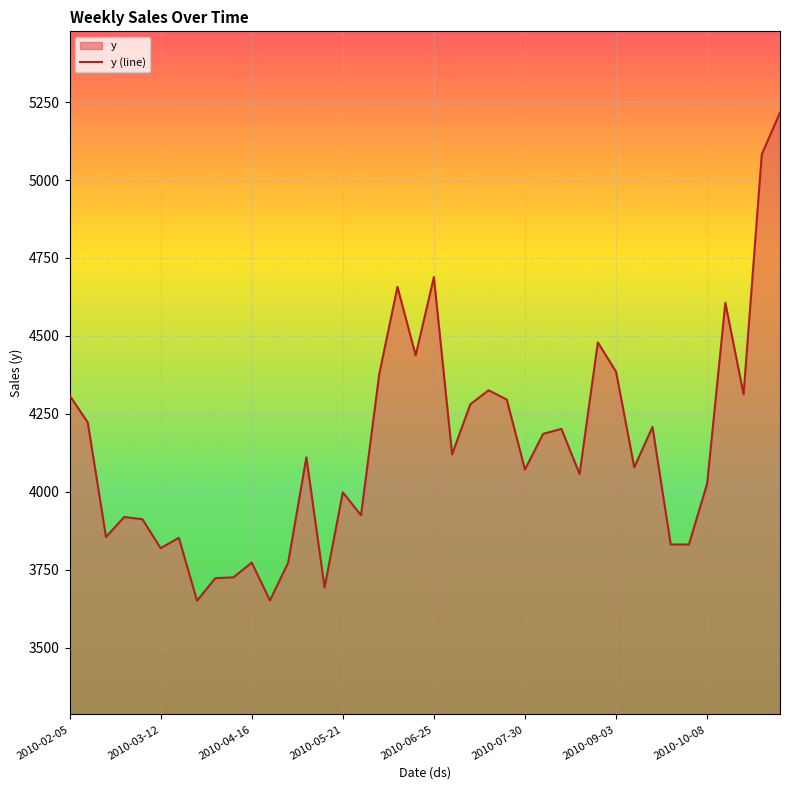

Reading left to right, extract all data points from this chart.

4309.3	4222.1	3854.6	3918.8	3911.6	3818.7	3851.9	3650.0	3722.5	3725.2	3772.5	3651.1	3772.1	4110.0	3692.5	3997.8	3924.3	4377.0	4657.1	4437.3	4688.6	4120.1	4280.5	4325.4	4295.7	4071.2	4185.7	4201.4	4056.8	4479.1	4385.1	4078.2	4207.7	3830.5	3830.6	4025.3	4606.1	4312.6	5082.5	5216.4